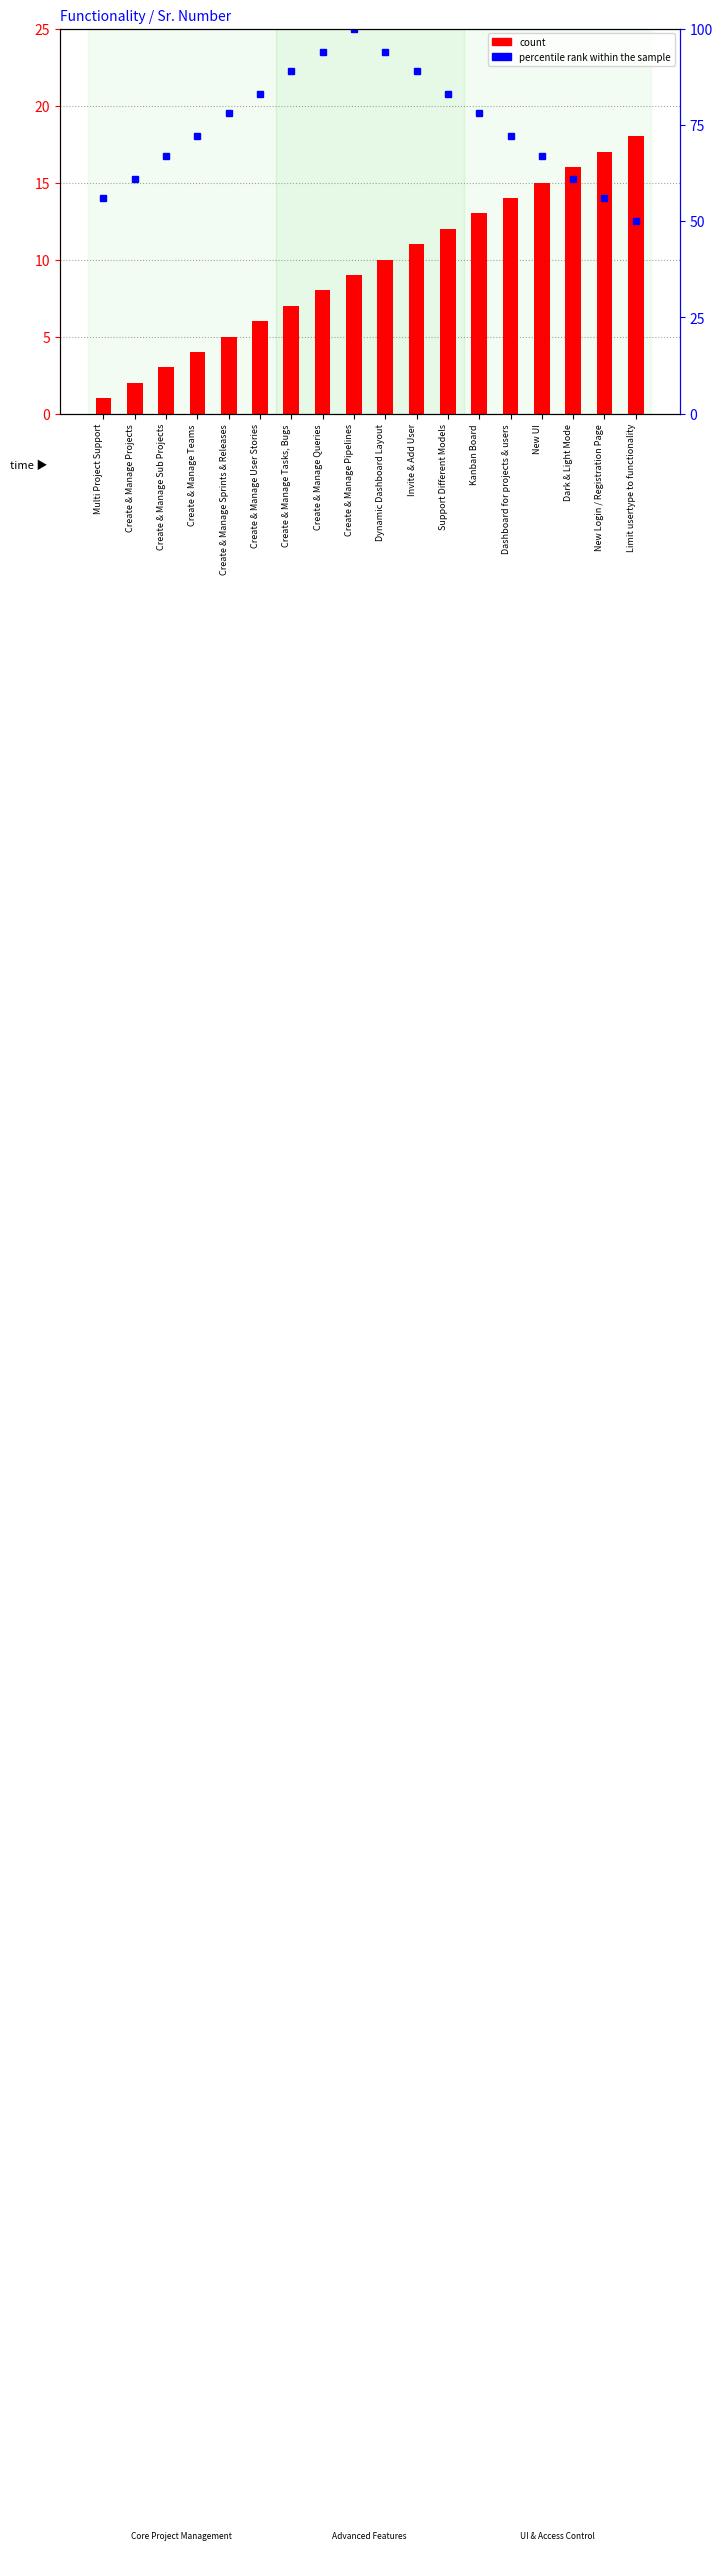

At Create & Manage Queries, list the series in order from largest to smallest.

percentile rank within the sample, count